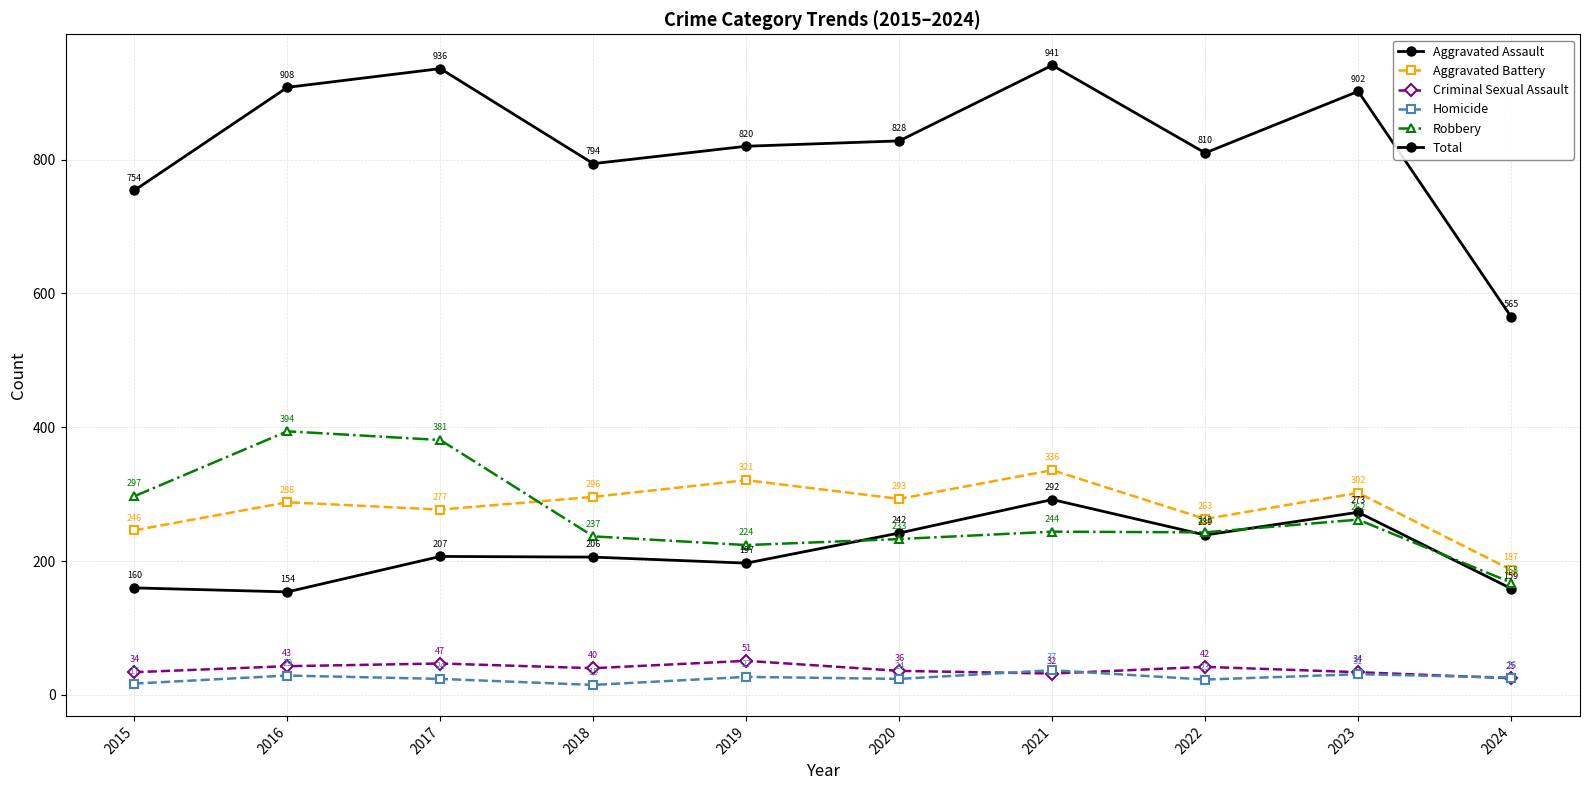

True or false: Aggravated Assault and Aggravated Battery cross at least once.

False